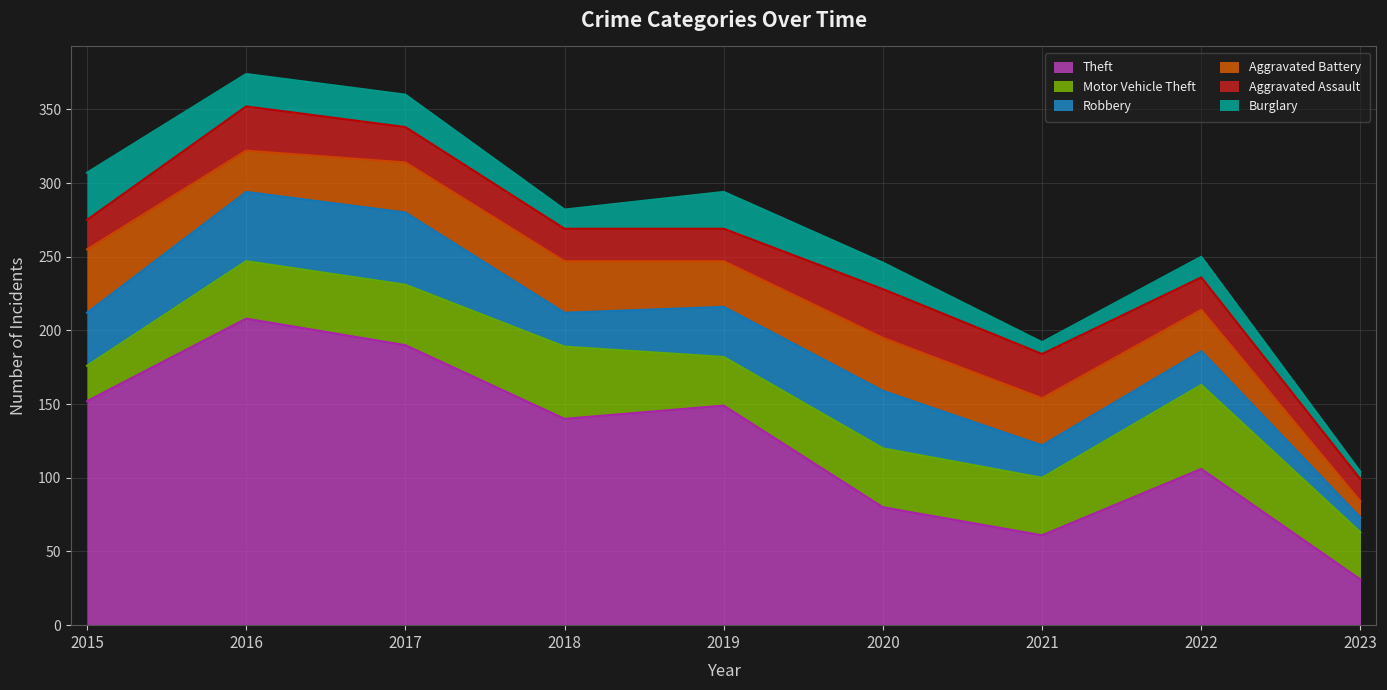

How many lines are shown in the chart?

6